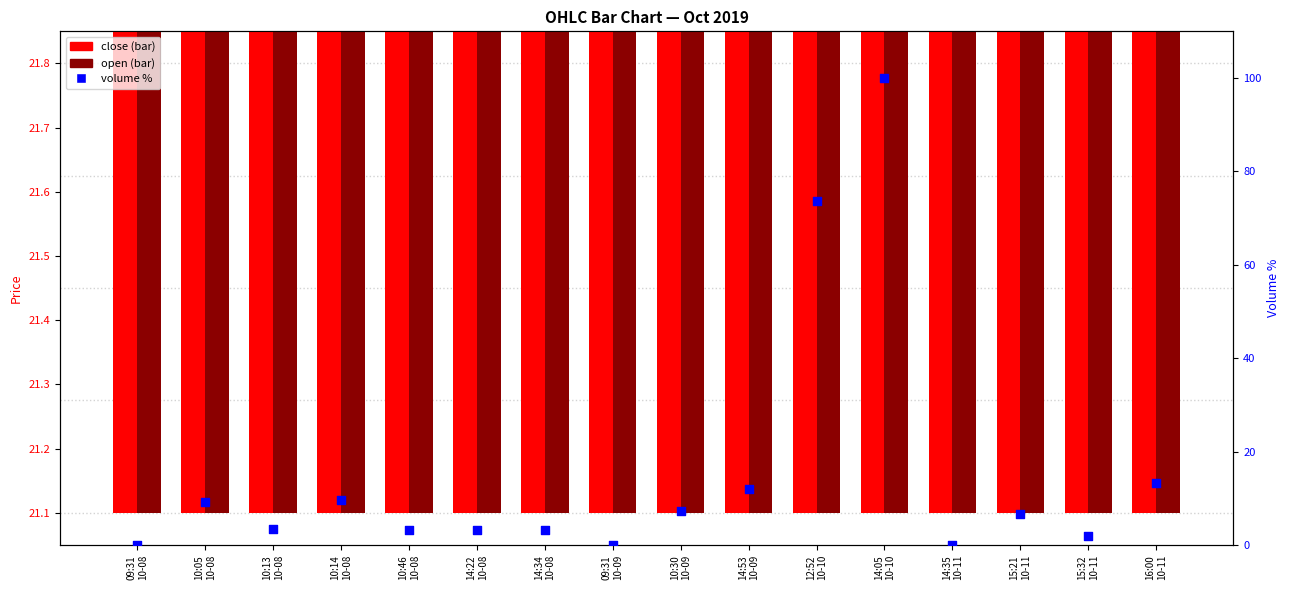

Is the value of volume % at 14:35
10-11 greater than the value of close at 10:14
10-08?

No